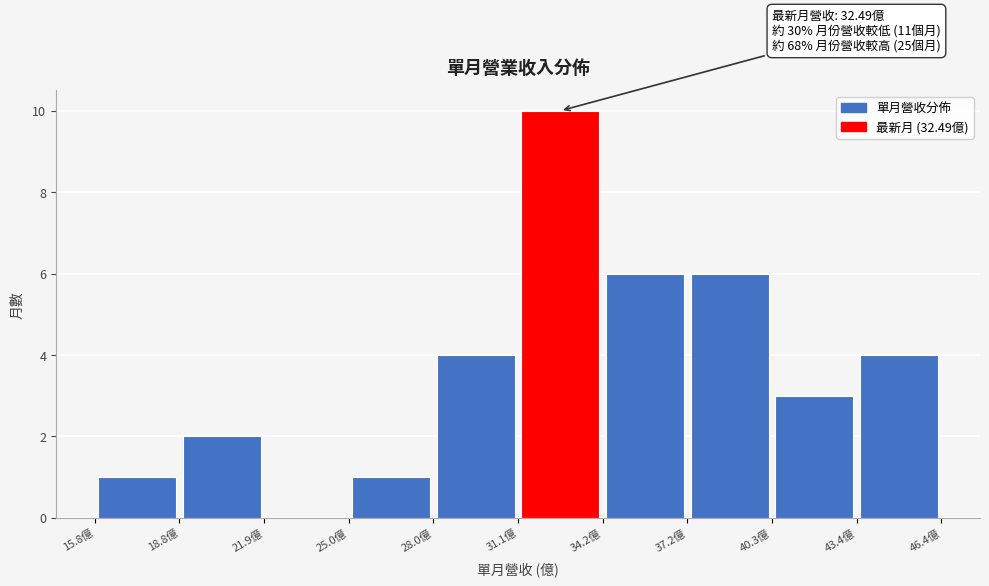

Which range on the x-axis has the tallest bar?

31.0 to 34.0